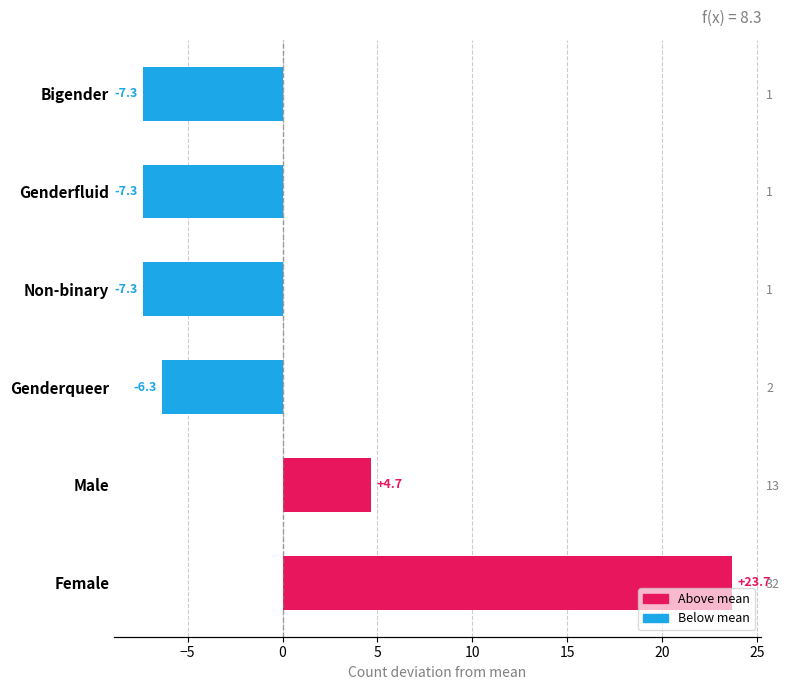

Is it true that the value at Female is 7.6?

False